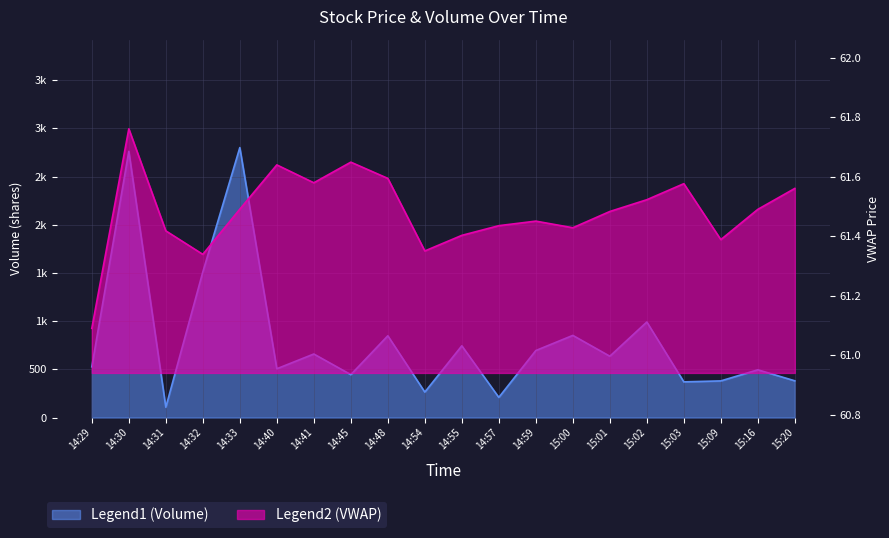

Between 14:40 and 15:00, which is larger?

14:40